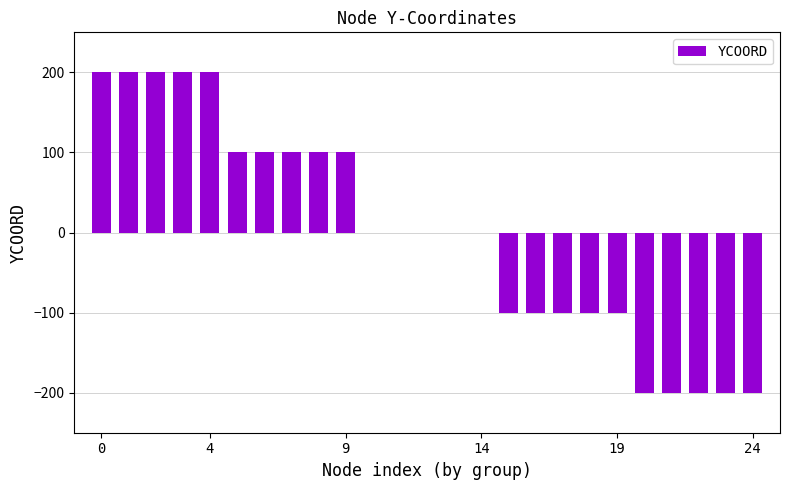

What is the maximum value shown in the chart?

200